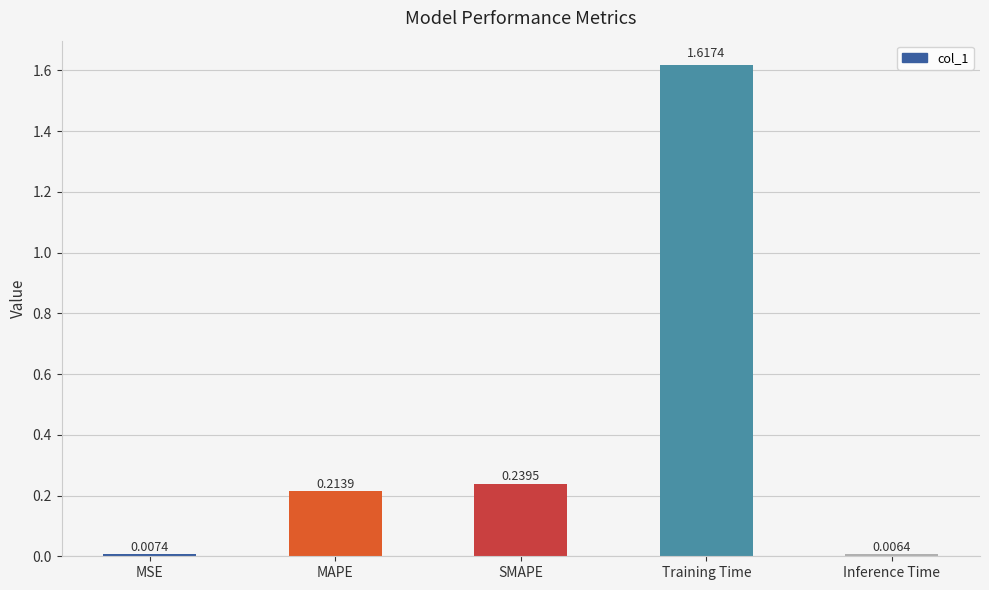

What is the label of the 2nd bar from the right?

Training Time